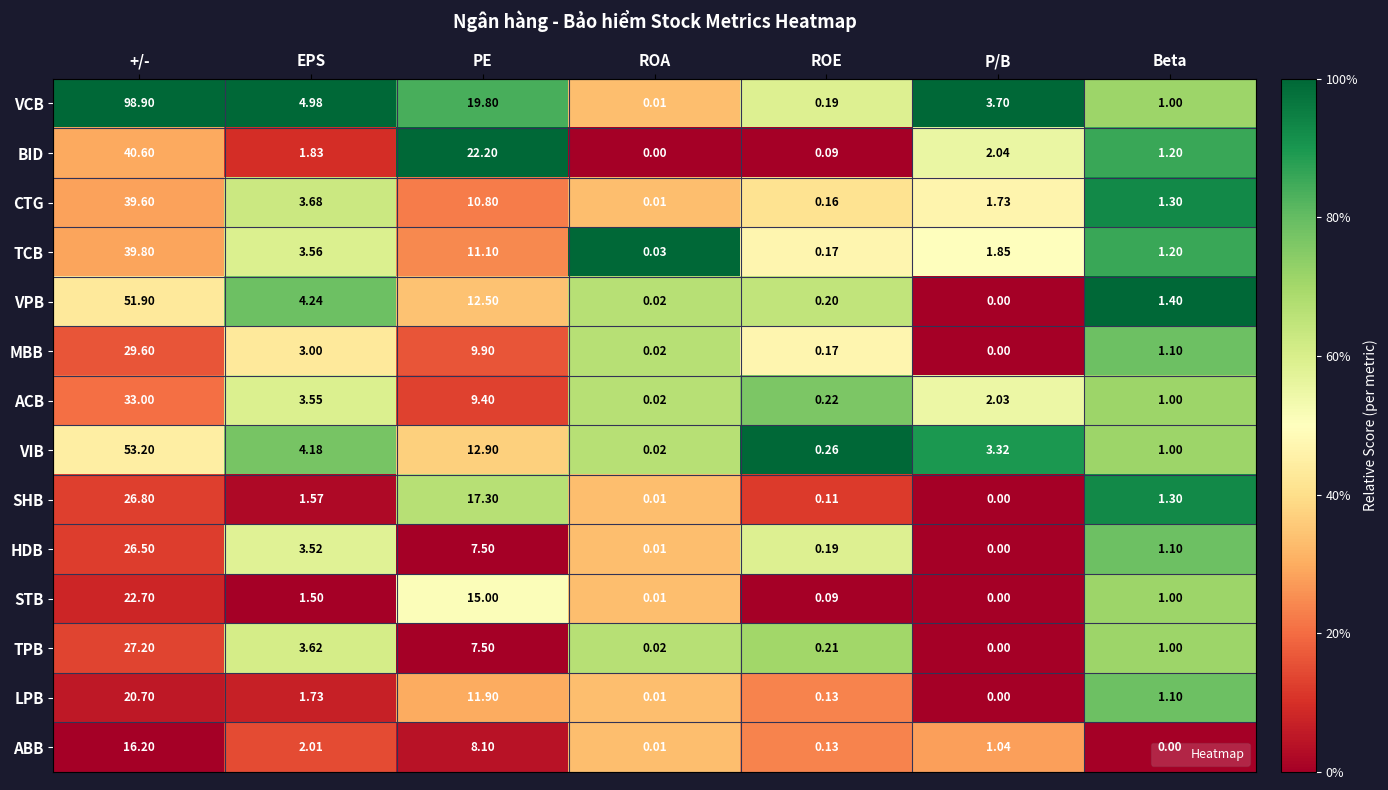

List the labels in order of LPB value, largest first.

+/-, PE, EPS, Beta, ROE, ROA, P/B